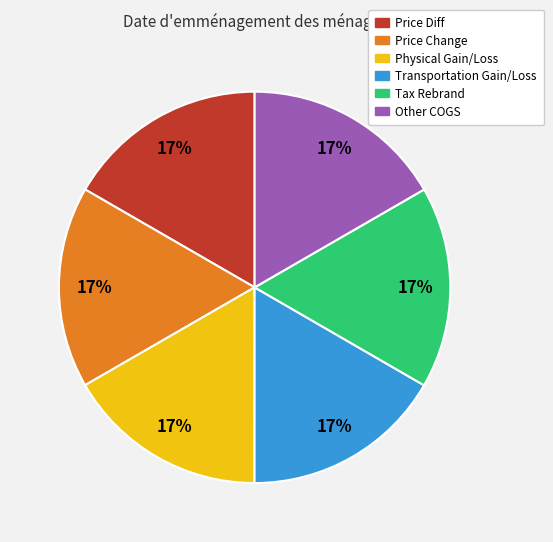

Is there any slice that represents more than half of the pie?

No